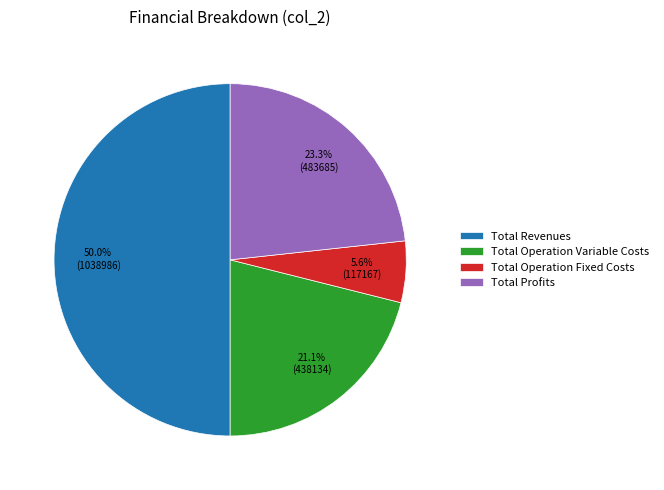

The Total Revenues slice represents 50% of the pie. True or false?

True